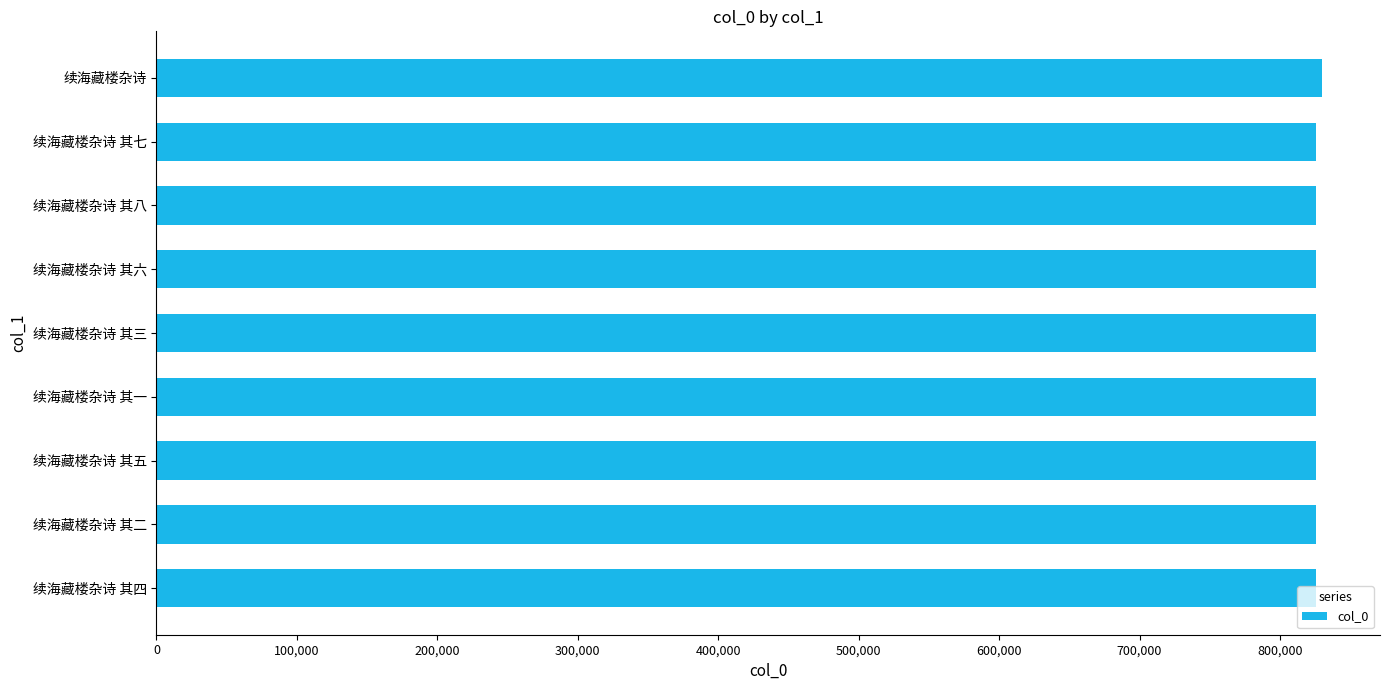

What is the ratio of the value at 续海藏楼杂诗 to the value at 续海藏楼杂诗 其七?

1.0